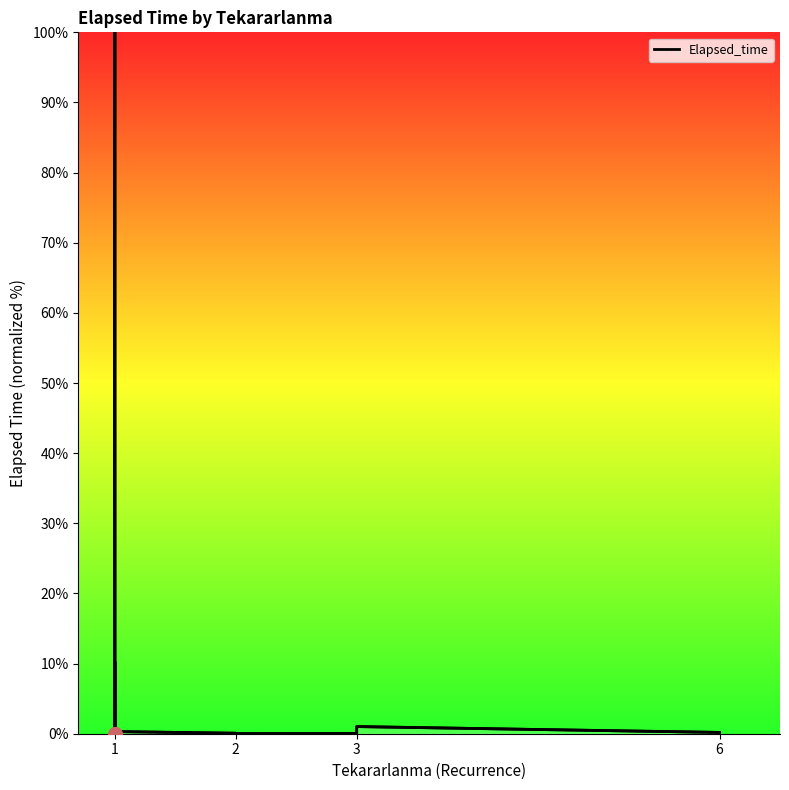

Does the chart have visible grid lines?

No